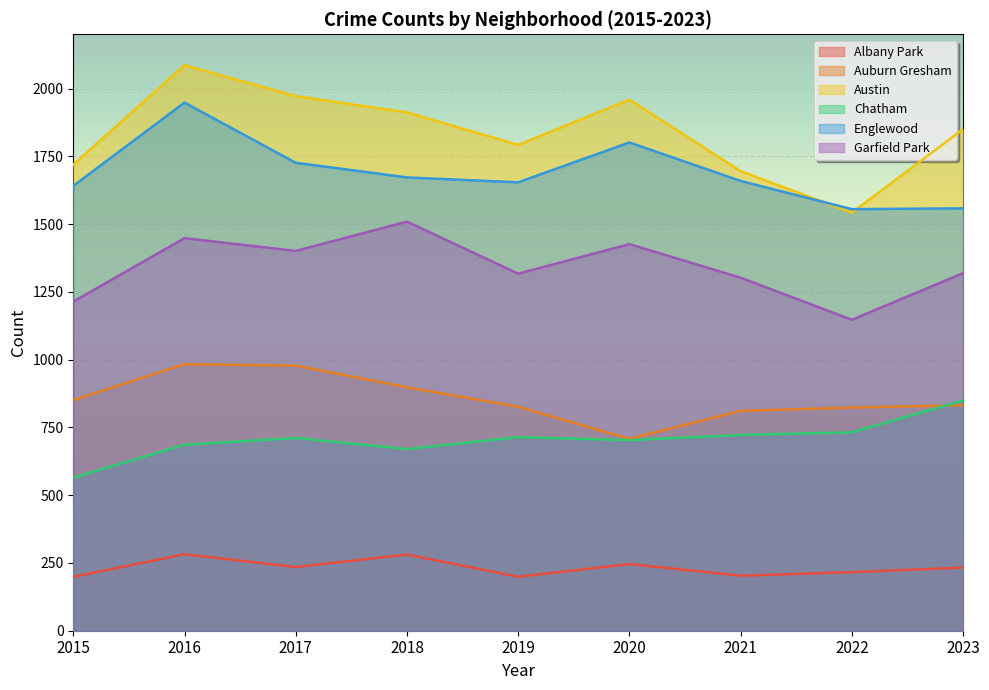

How many values in the Austin series are below 1850?

4